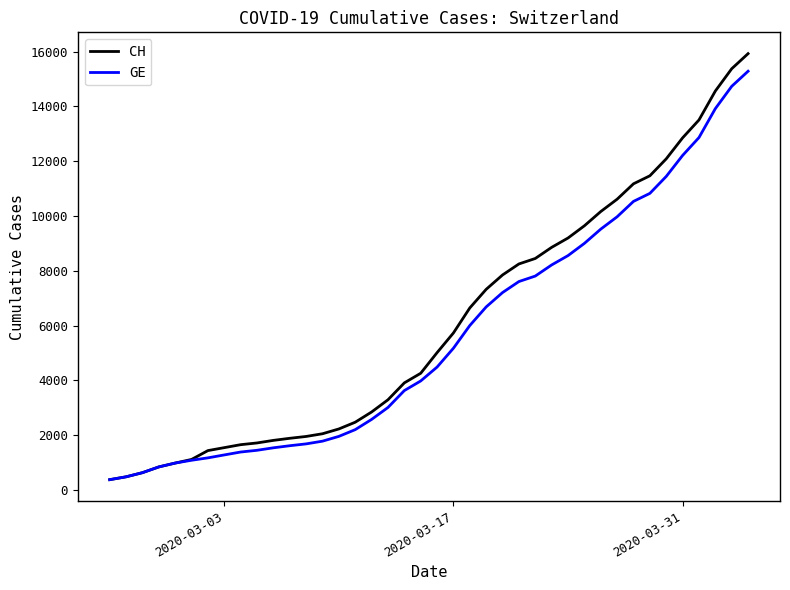

What is the difference between the maximum and minimum values in the GE series?

14909